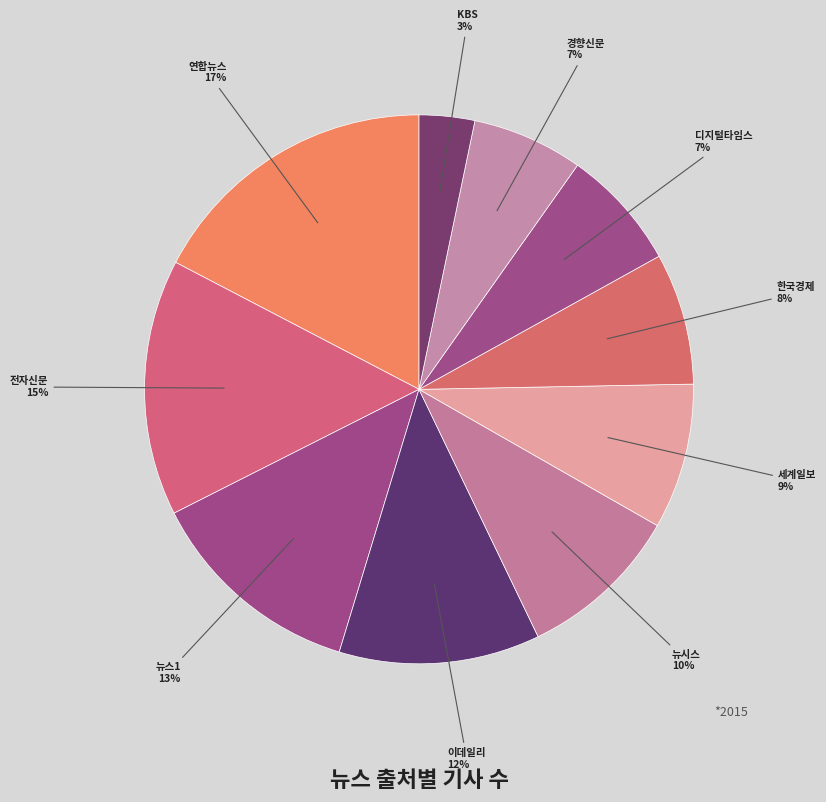

Is there a majority slice in this chart?

No